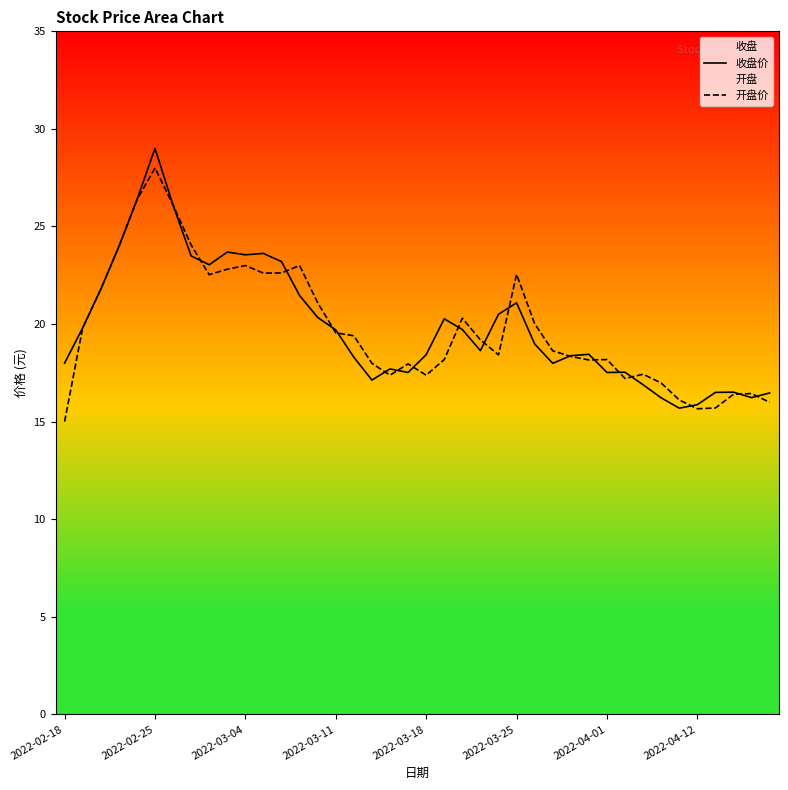

At how many categories does at least one series exceed 18?

27